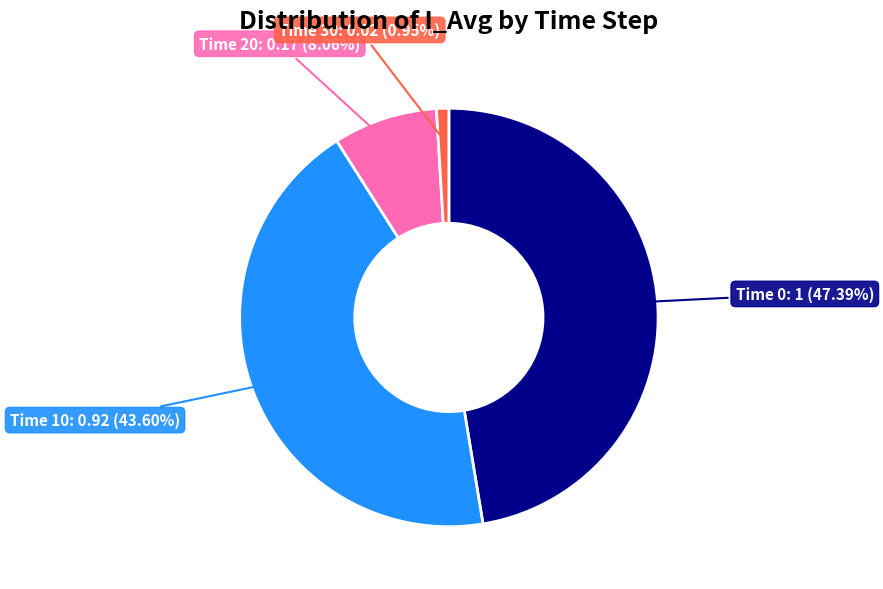

Is there any slice that represents more than half of the pie?

No